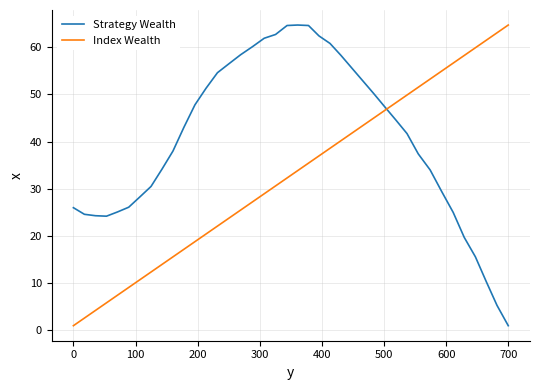

Which series ends up on top after the final intersection of Strategy Wealth and Index Wealth?

Index Wealth